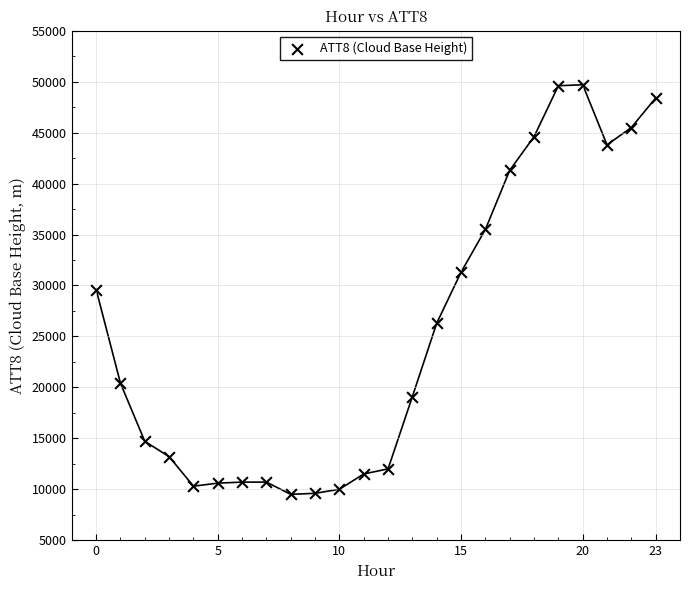

What is the range of Y values (max minus min)?

40200